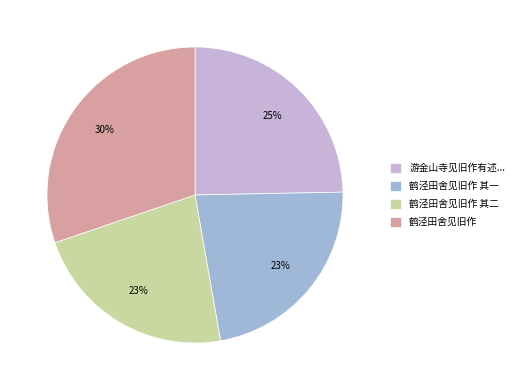

How many segments does this pie chart have?

4